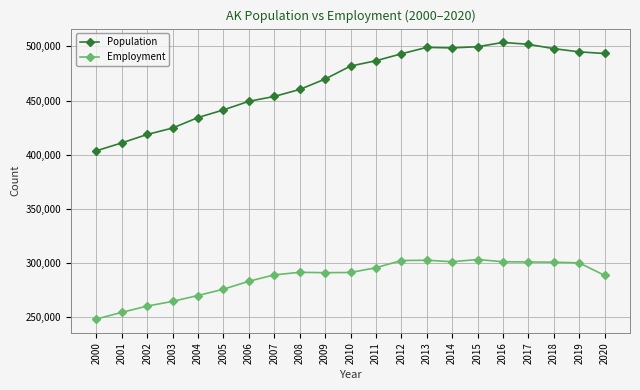

What is the spread (max minus min) of values at 2015?

196422